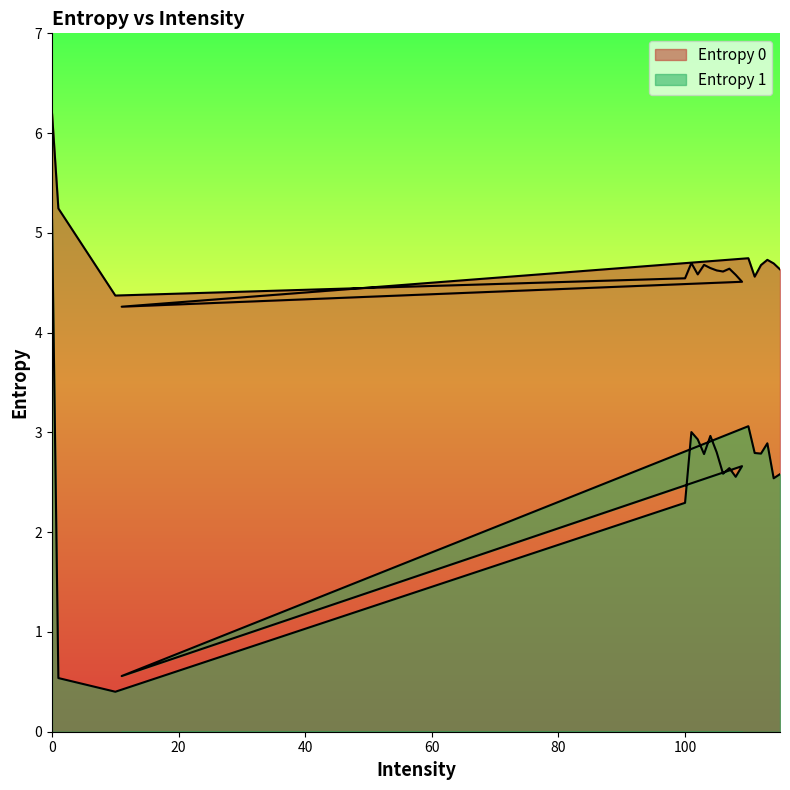

Reading left to right, what are all the values shown in this chart?

Entropy 0: 0=6.2	1=5.2	10=4.4	100=4.5	101=4.7	102=4.6	103=4.7	104=4.6	105=4.6	106=4.6	107=4.6	108=4.6	109=4.5	11=4.3	110=4.7	111=4.6	112=4.7	113=4.7	114=4.7	115=4.6
Entropy 1: 0=5.1	1=0.5	10=0.4	100=2.3	101=3.0	102=2.9	103=2.8	104=3.0	105=2.8	106=2.6	107=2.6	108=2.6	109=2.7	11=0.6	110=3.1	111=2.8	112=2.8	113=2.9	114=2.5	115=2.6